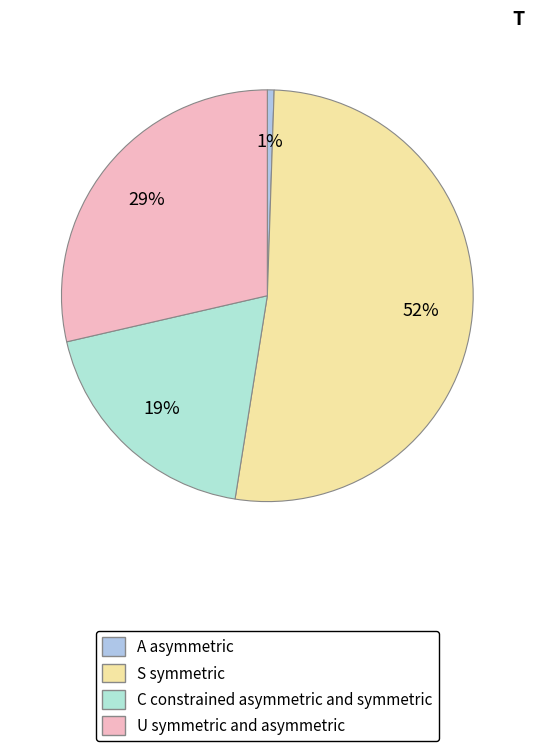

Is there any slice that represents more than half of the pie?

Yes